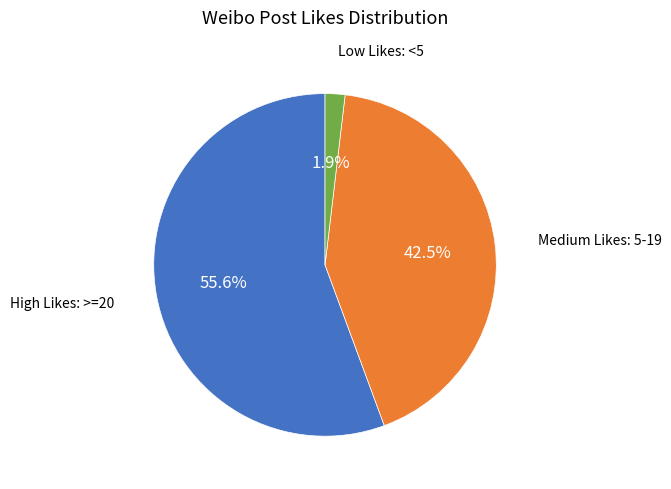

Does any single category account for the majority?

Yes